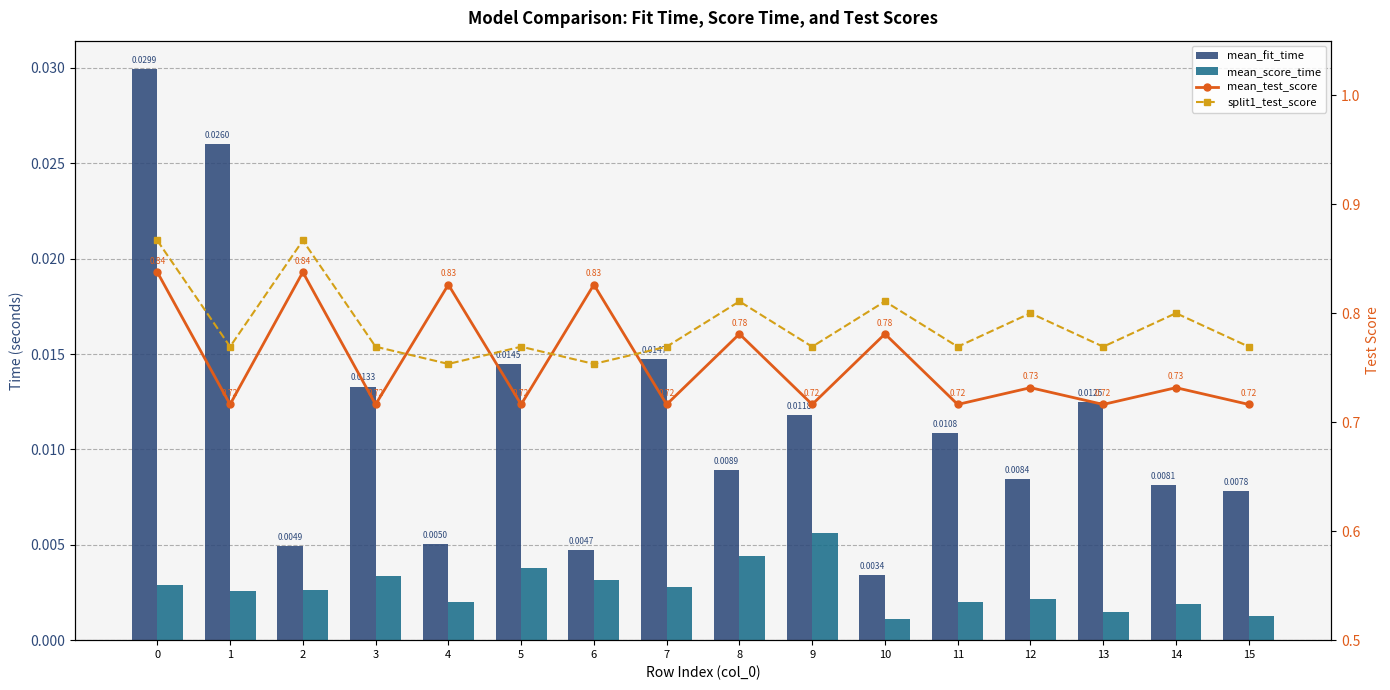

Reading left to right, transcribe all the data shown in this chart.

mean_fit_time: 0.0	0.0	0.0	0.0	0.0	0.0	0.0	0.0	0.0	0.0	0.0	0.0	0.0	0.0	0.0	0.0
mean_score_time: 0.0	0.0	0.0	0.0	0.0	0.0	0.0	0.0	0.0	0.0	0.0	0.0	0.0	0.0	0.0	0.0
mean_test_score: 0.8	0.7	0.8	0.7	0.8	0.7	0.8	0.7	0.8	0.7	0.8	0.7	0.7	0.7	0.7	0.7
split1_test_score: 0.9	0.8	0.9	0.8	0.8	0.8	0.8	0.8	0.8	0.8	0.8	0.8	0.8	0.8	0.8	0.8